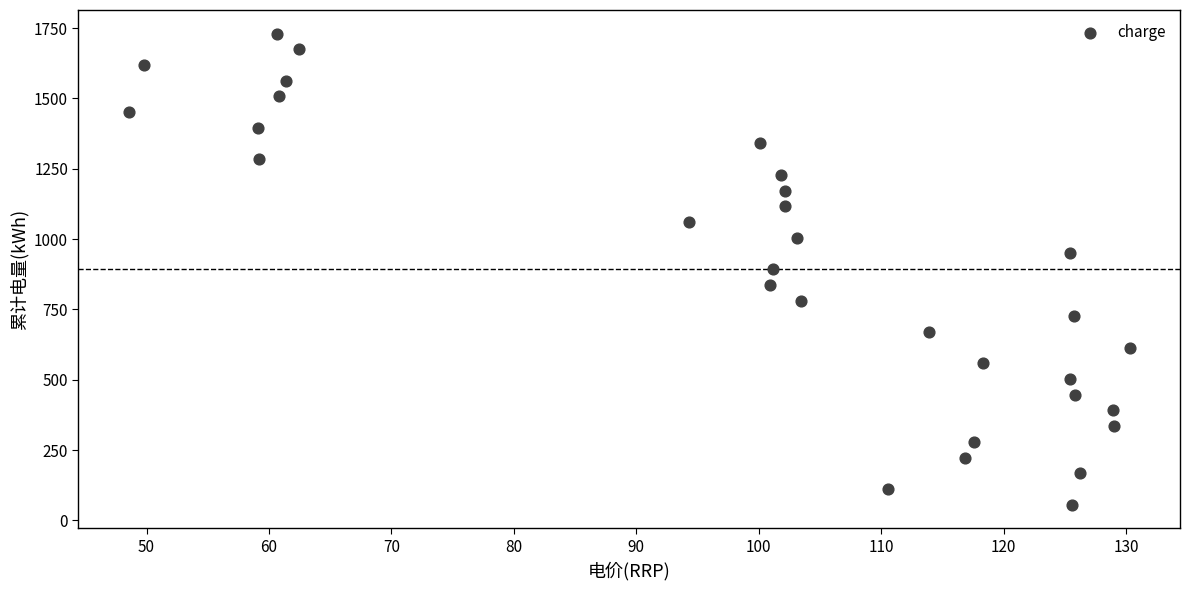

What is the range of X values (max minus min)?

81.8